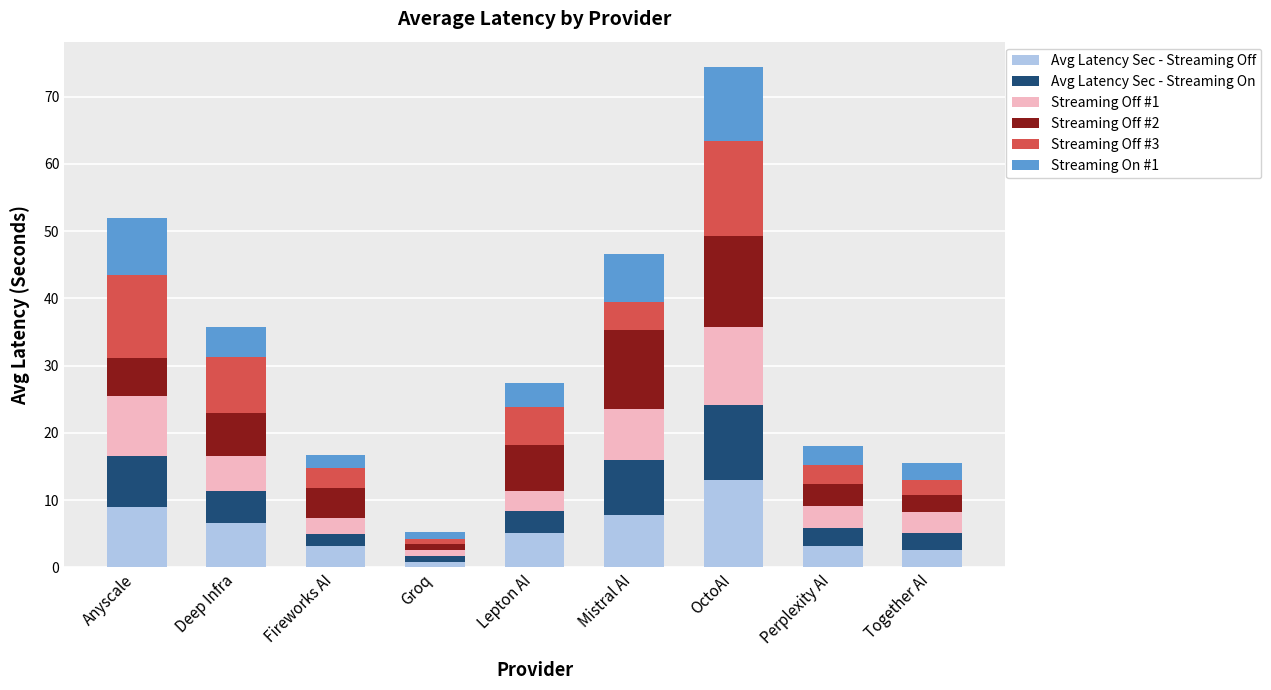

At which category is the sum across all series the highest?

OctoAI